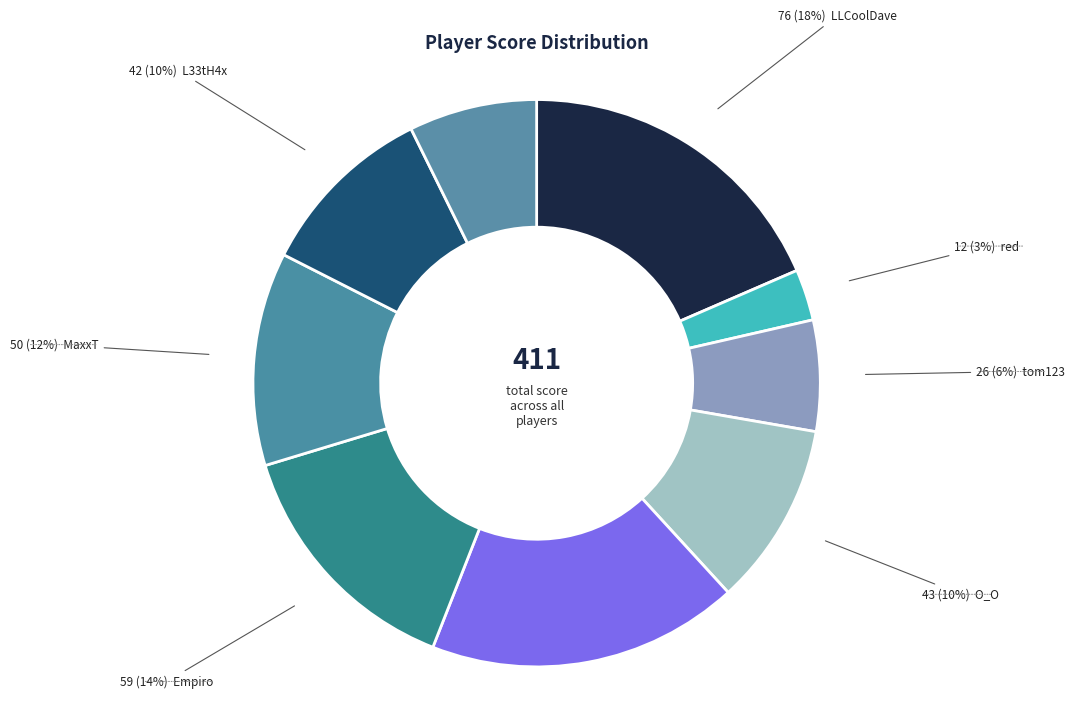

How many segments does this pie chart have?

9